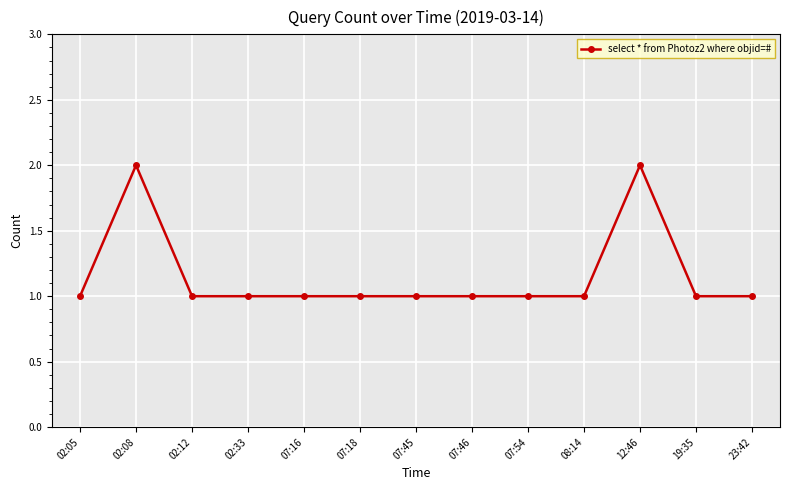

Reading right to left, list all the values displayed in this chart.

1	1	2	1	1	1	1	1	1	1	1	2	1